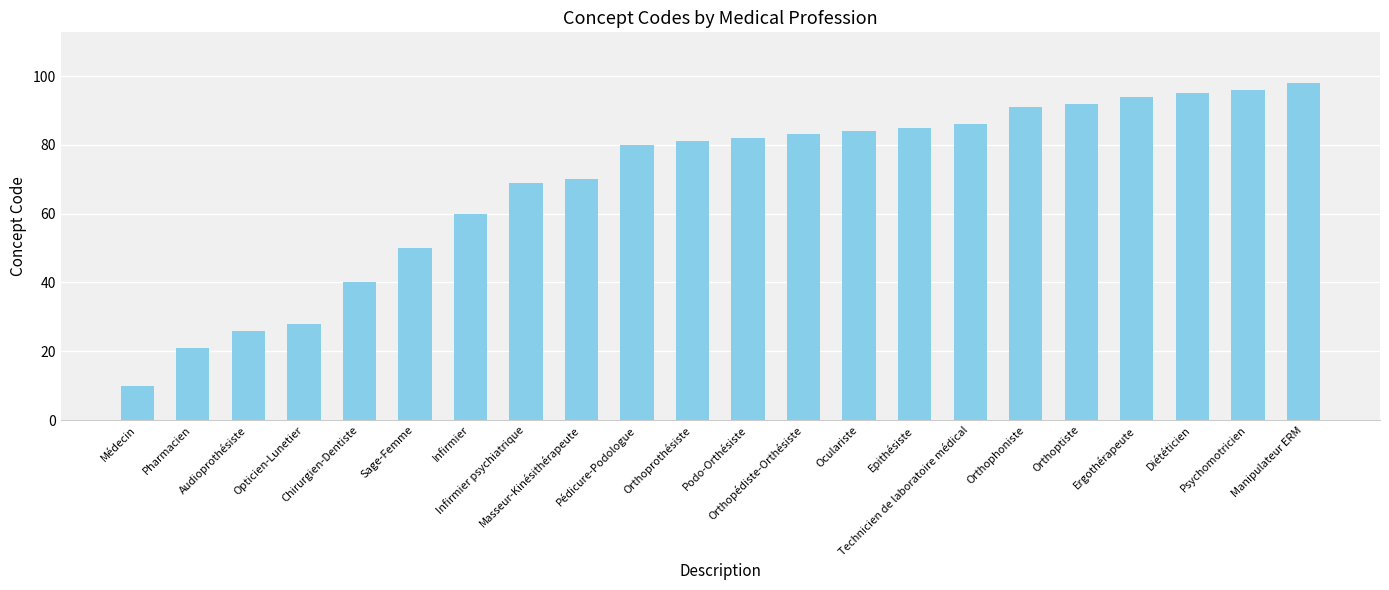

What is the label of the 11th bar from the right?

Podo-Orthésiste